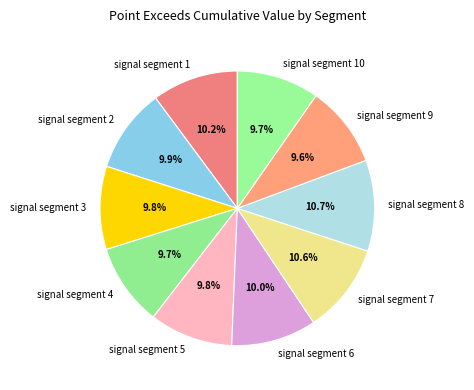

To the nearest percent, what is the difference between the largest and smallest slice percentages?

1%